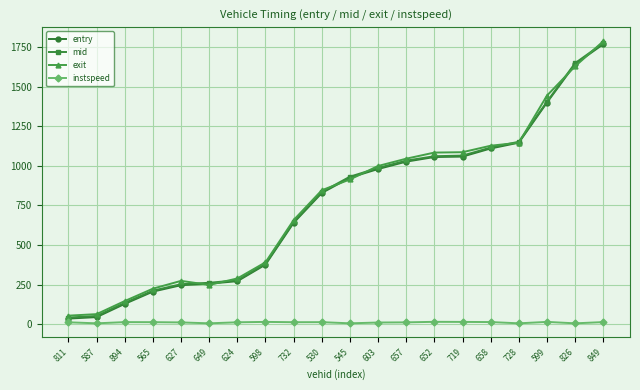

Which category has the highest value in the mid series?

849